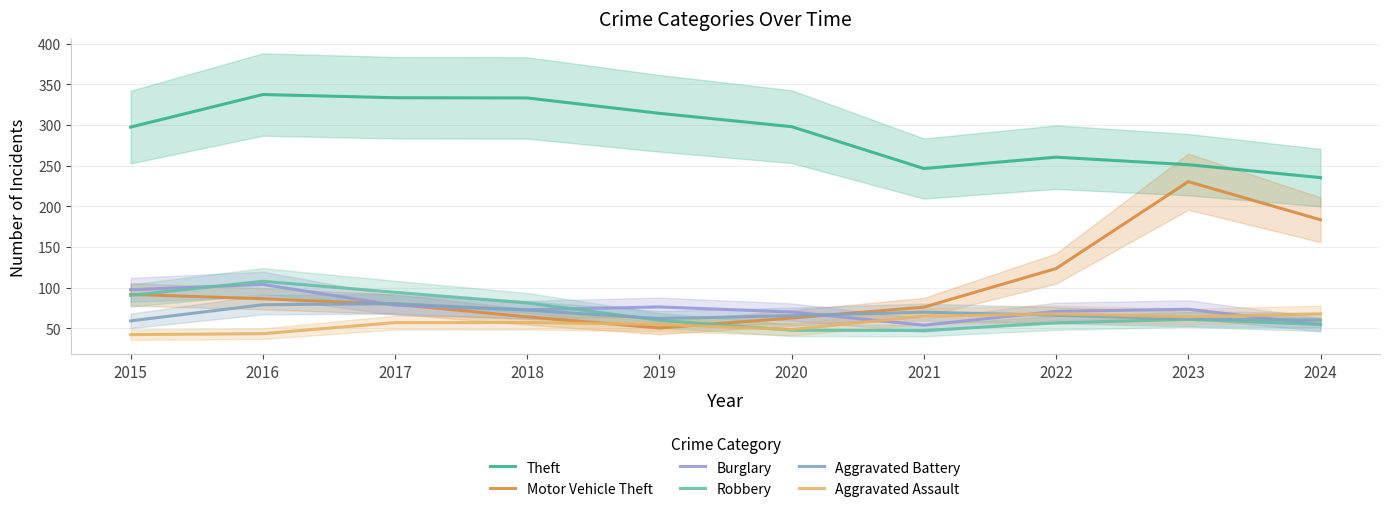

At which category does the chart reach its peak across all series?

2016